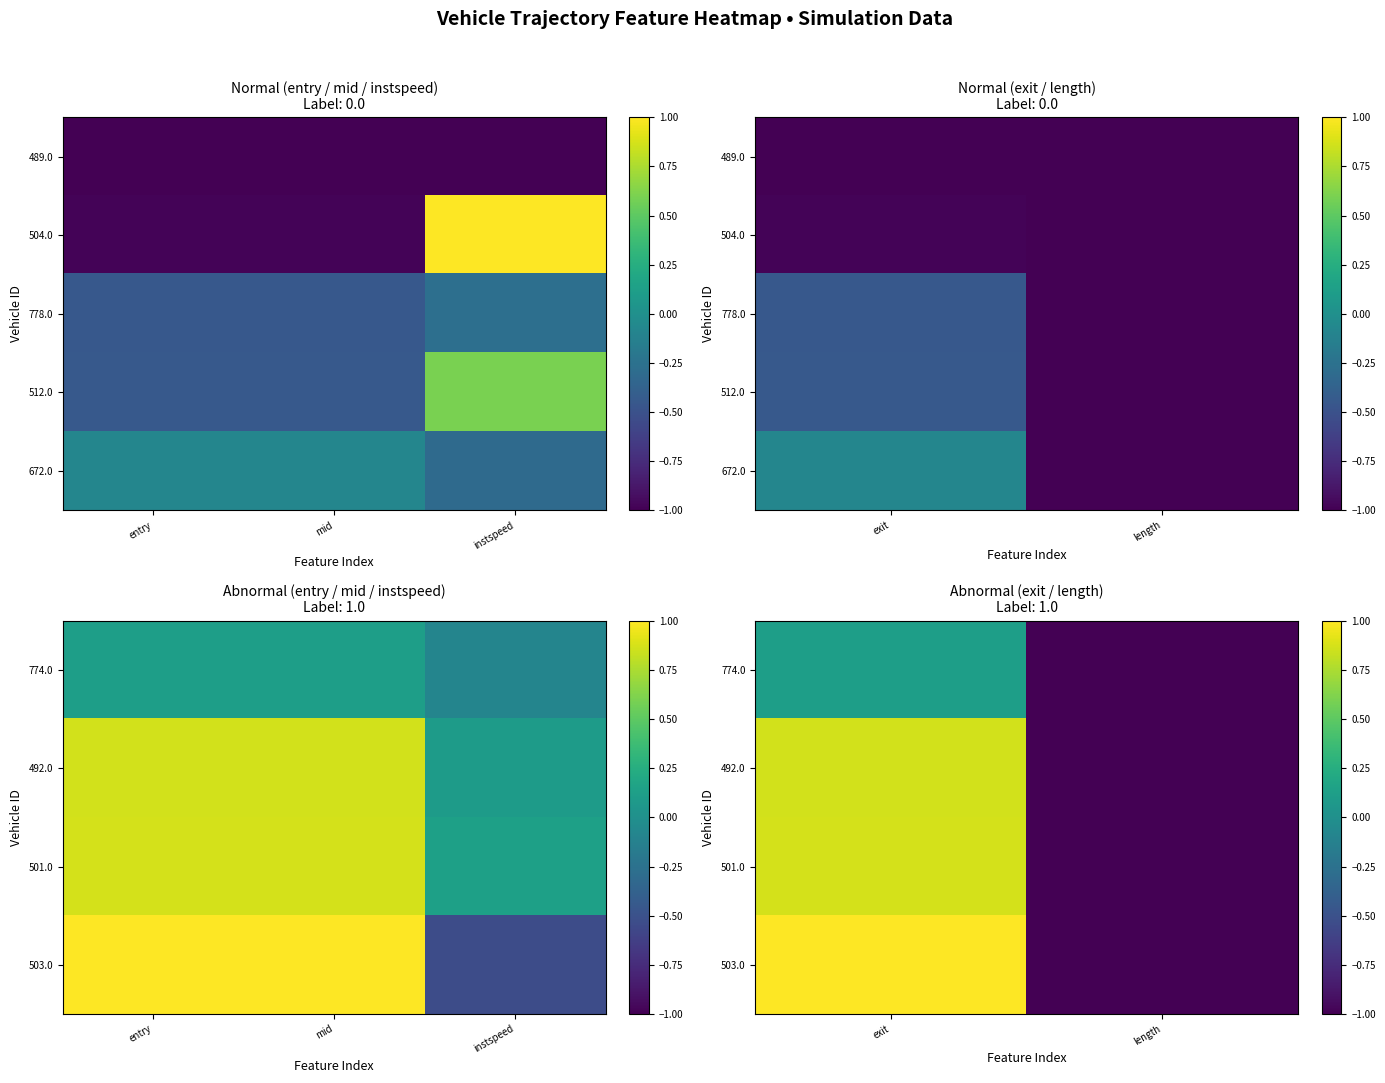

True or false: 672.0 has a value of -0.6 at length.

False